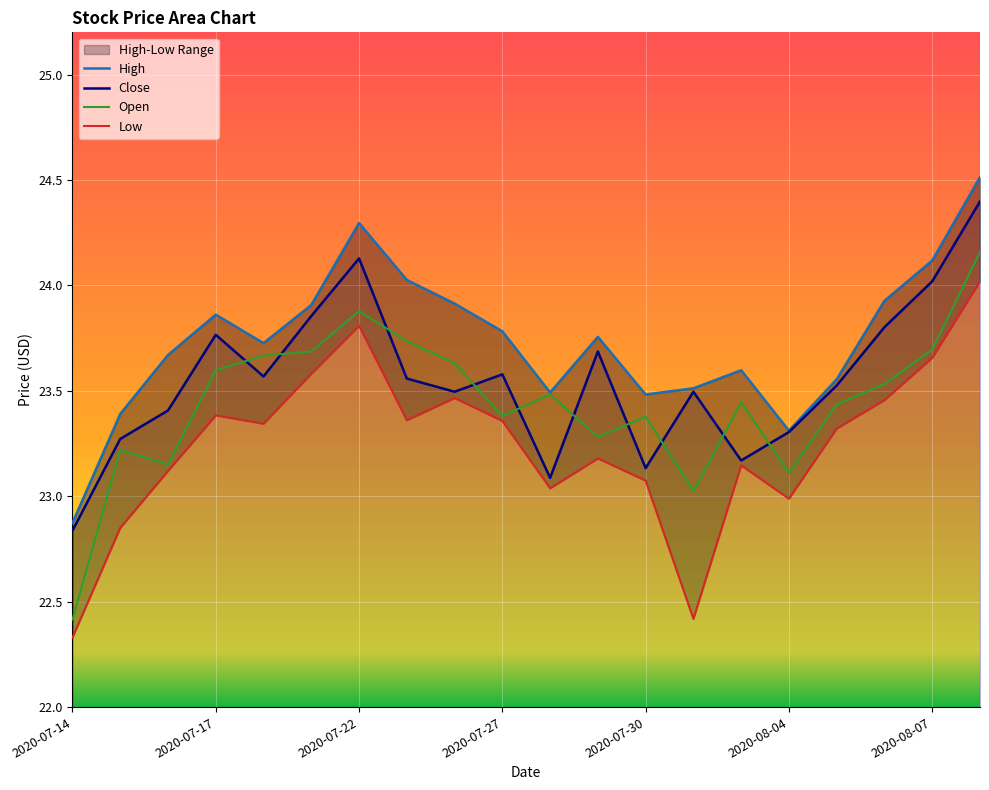

What is the difference between the Close values at 2020-07-22 and 2020-08-07?

0.1